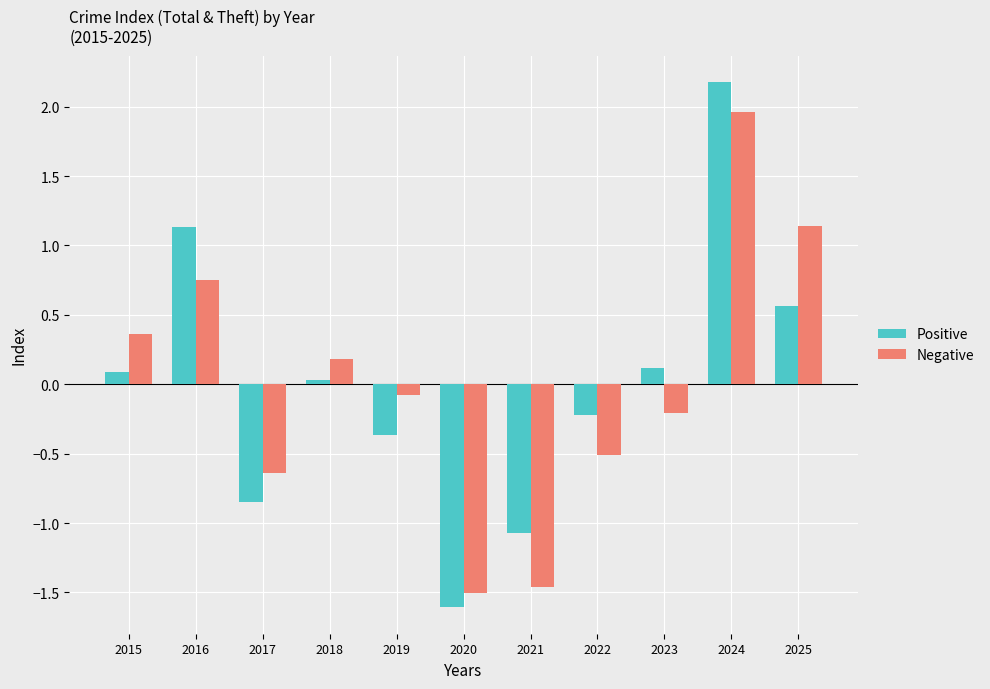

List the series in order of their peak value, highest first.

Positive, Negative